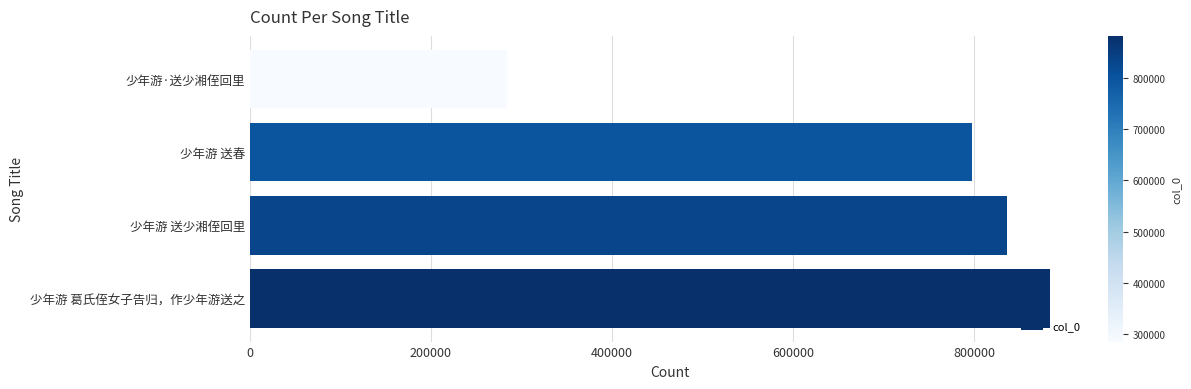

Reading bottom to top, what are all the values shown in this chart?

883351	836187	797458	284314